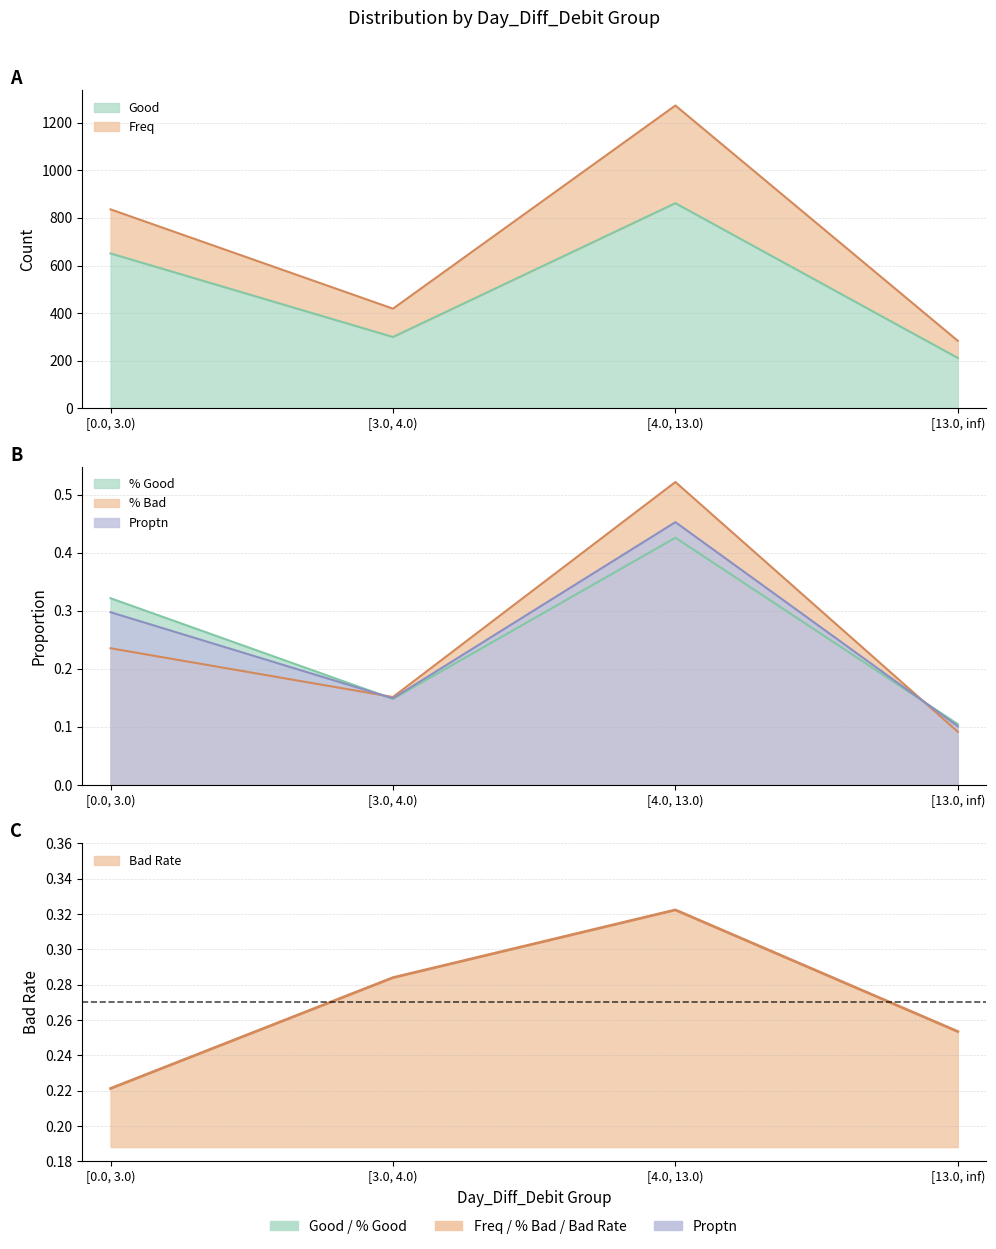

Which label corresponds to the largest value in the chart?

[4.0, 13.0)